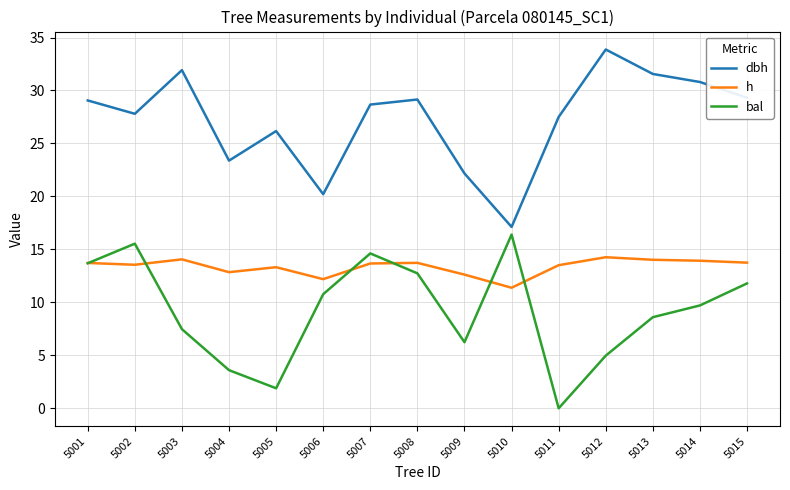

What is the approximate value of dbh at 5012?

33.9